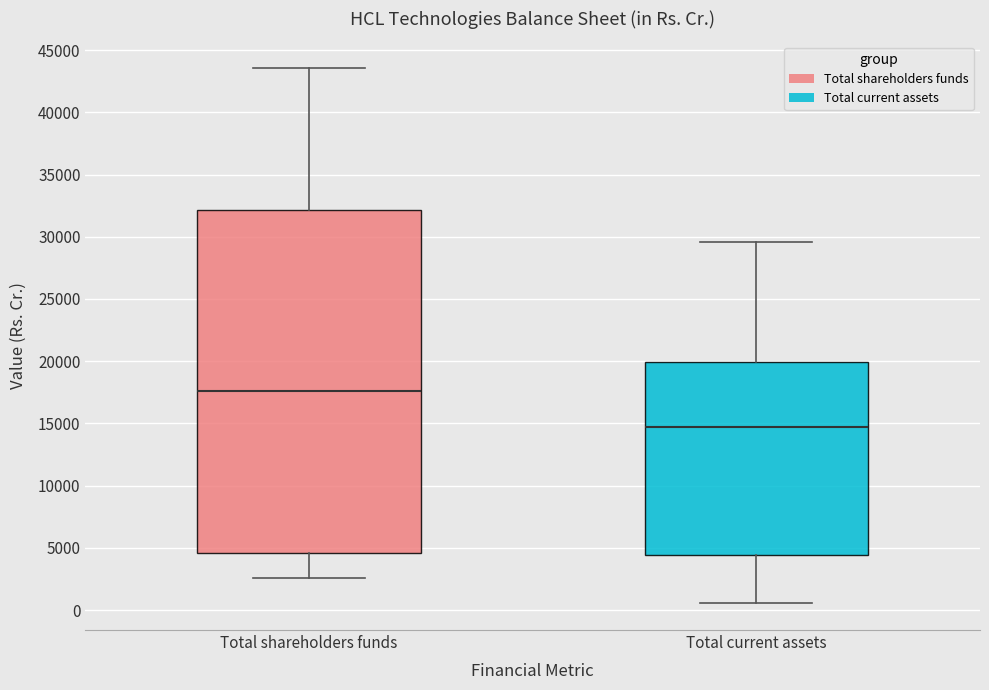

Which box is the tallest, from its lower edge to its upper edge?

Total shareholders funds